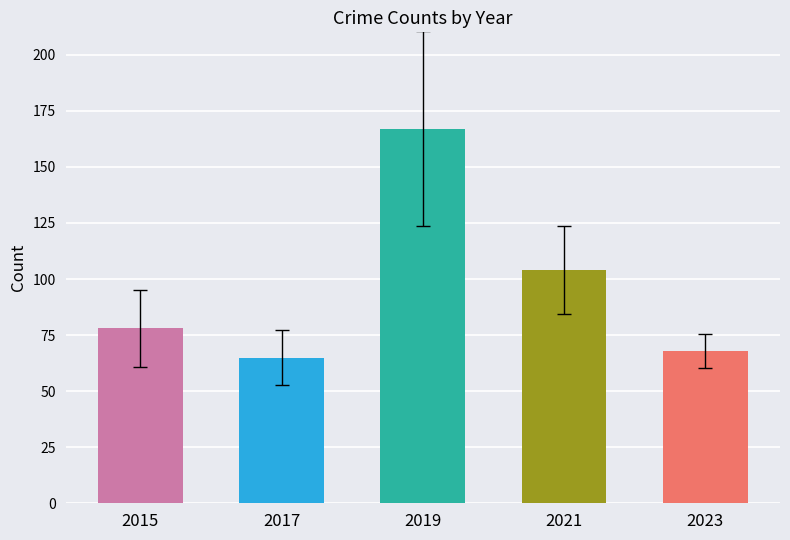

Which category has the highest value in the Total series?

2019